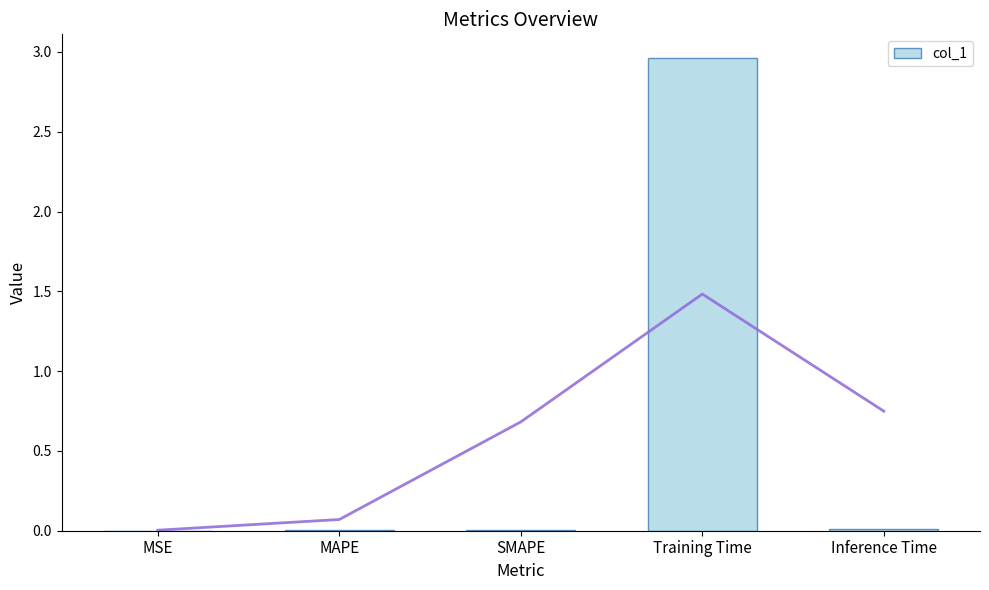

How many bars are there in total?

5